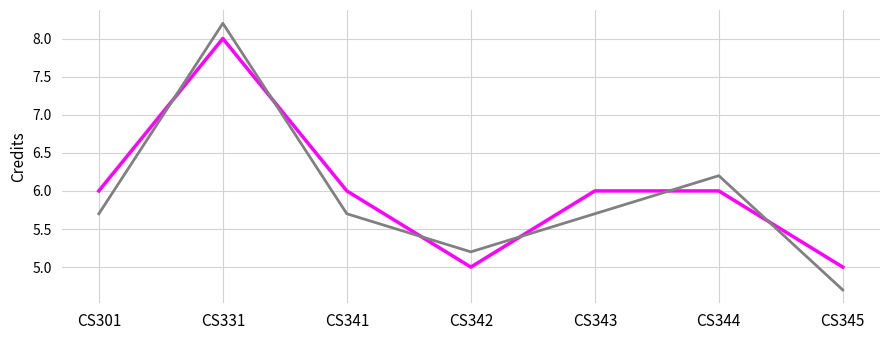

What is the minimum value shown in the chart?

4.7